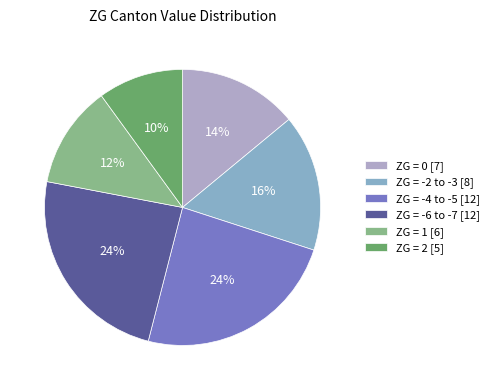

Is there a majority slice in this chart?

No